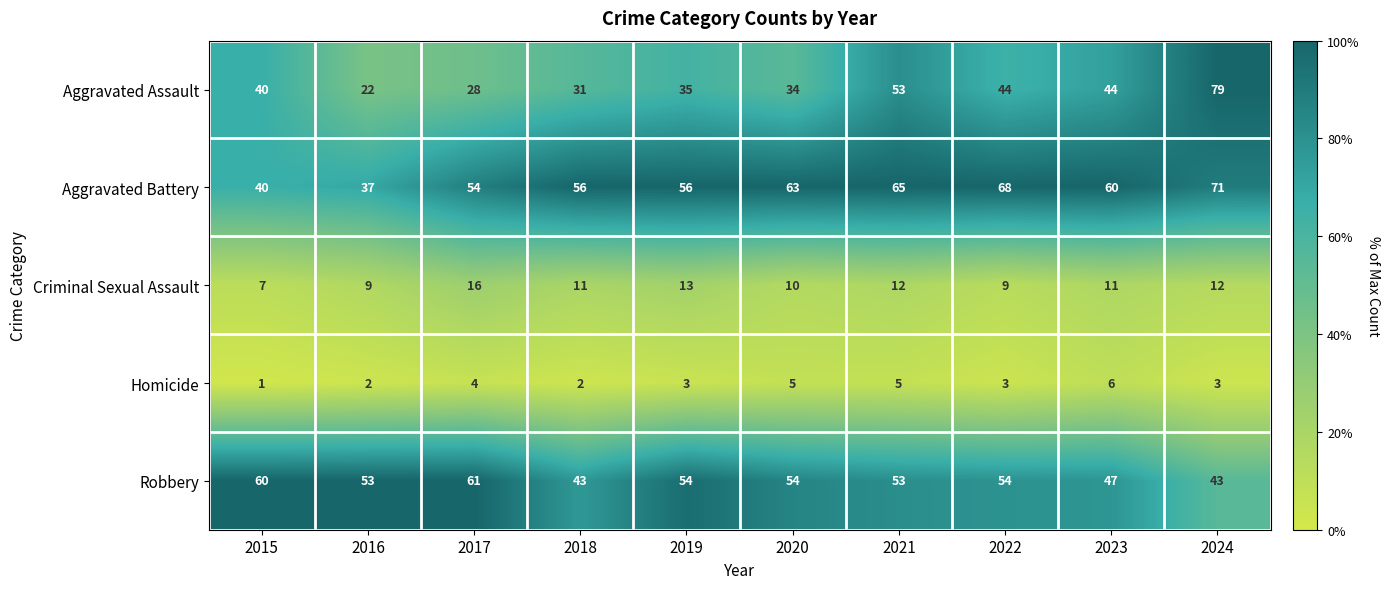

What is the maximum value shown in the chart?

79